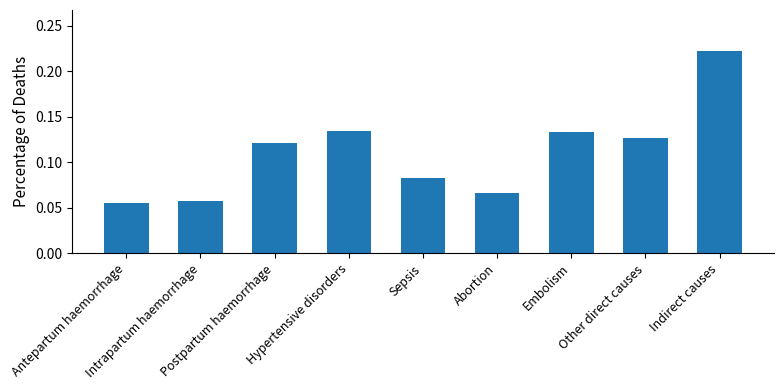

How many values are between 0 and 1?

9